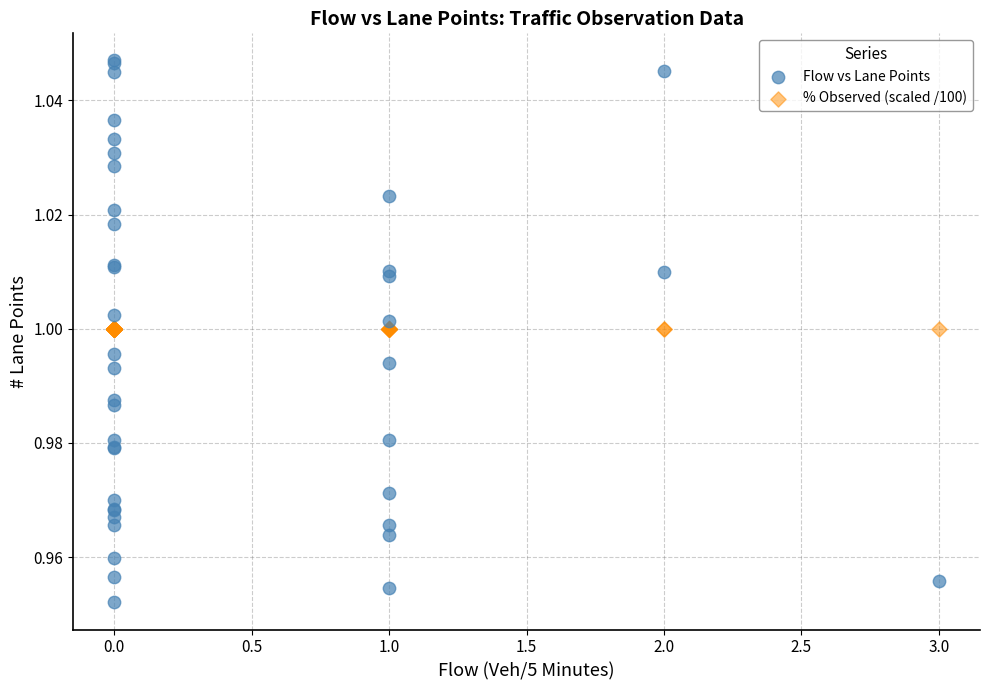

Which series contains the lowest Y value?

Flow vs Lane Points